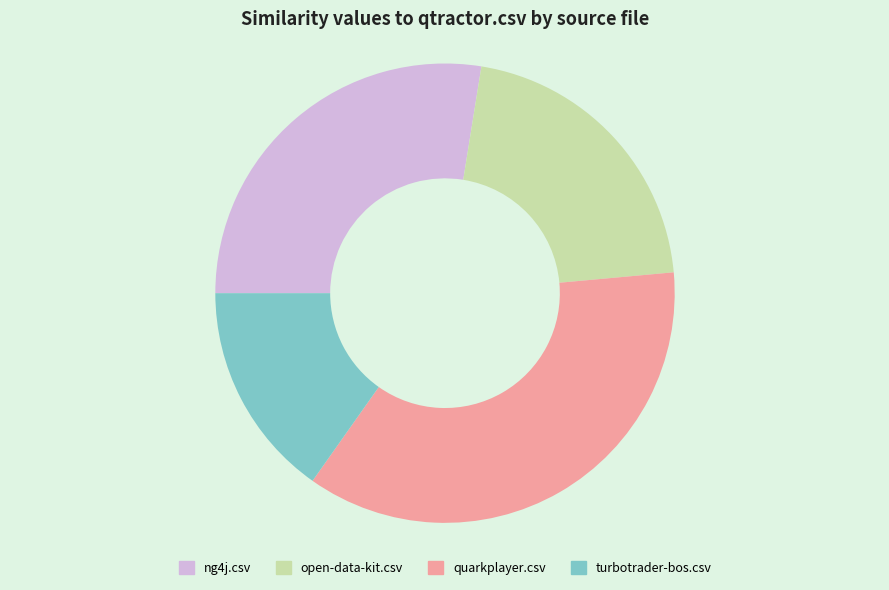

Is open-data-kit.csv the majority of the pie?

No